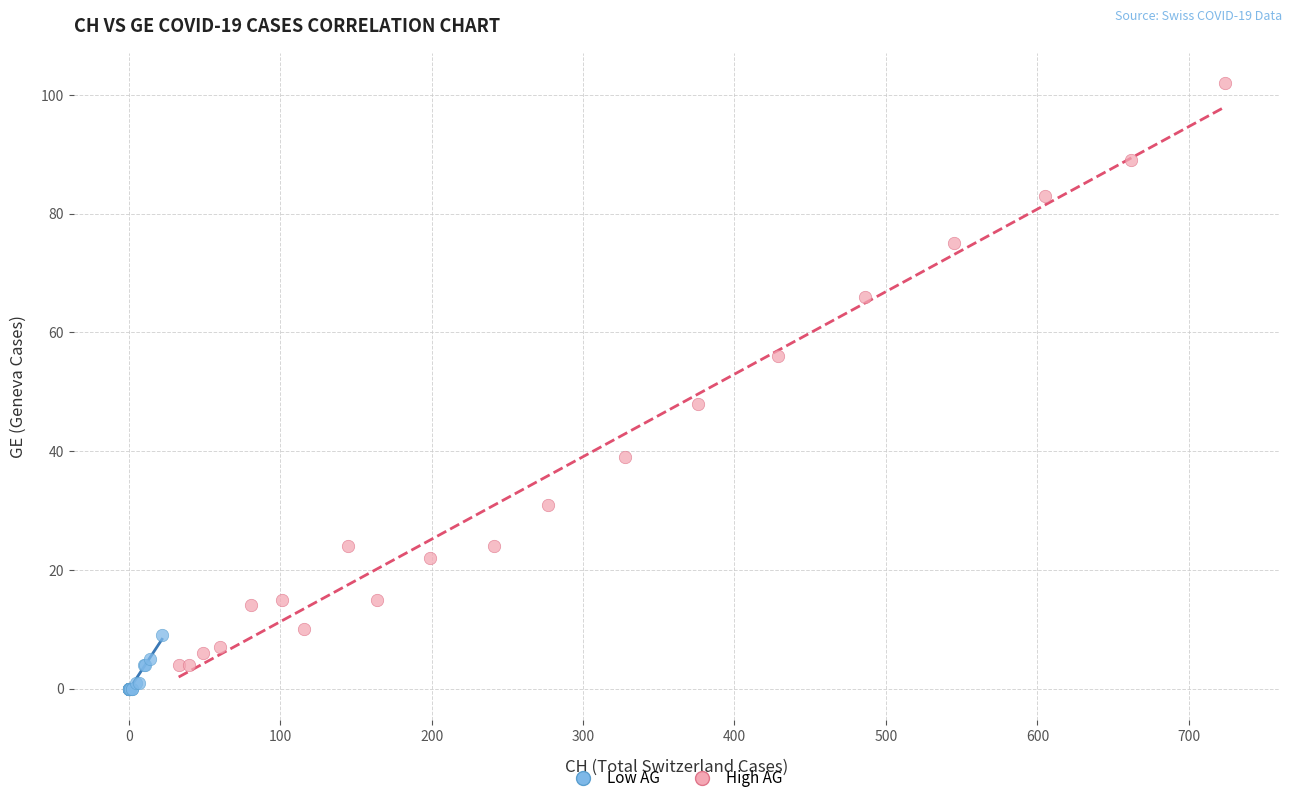

What are all the series names shown in the legend?

Low AG, High AG